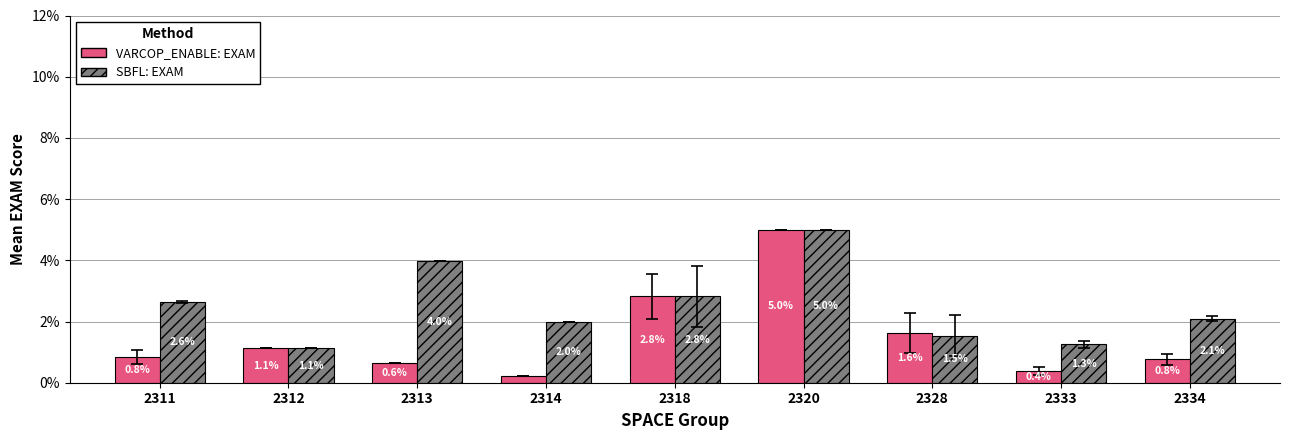

Rank the series by their average value, from lowest to highest.

VARCOP_ENABLE: EXAM, SBFL: EXAM